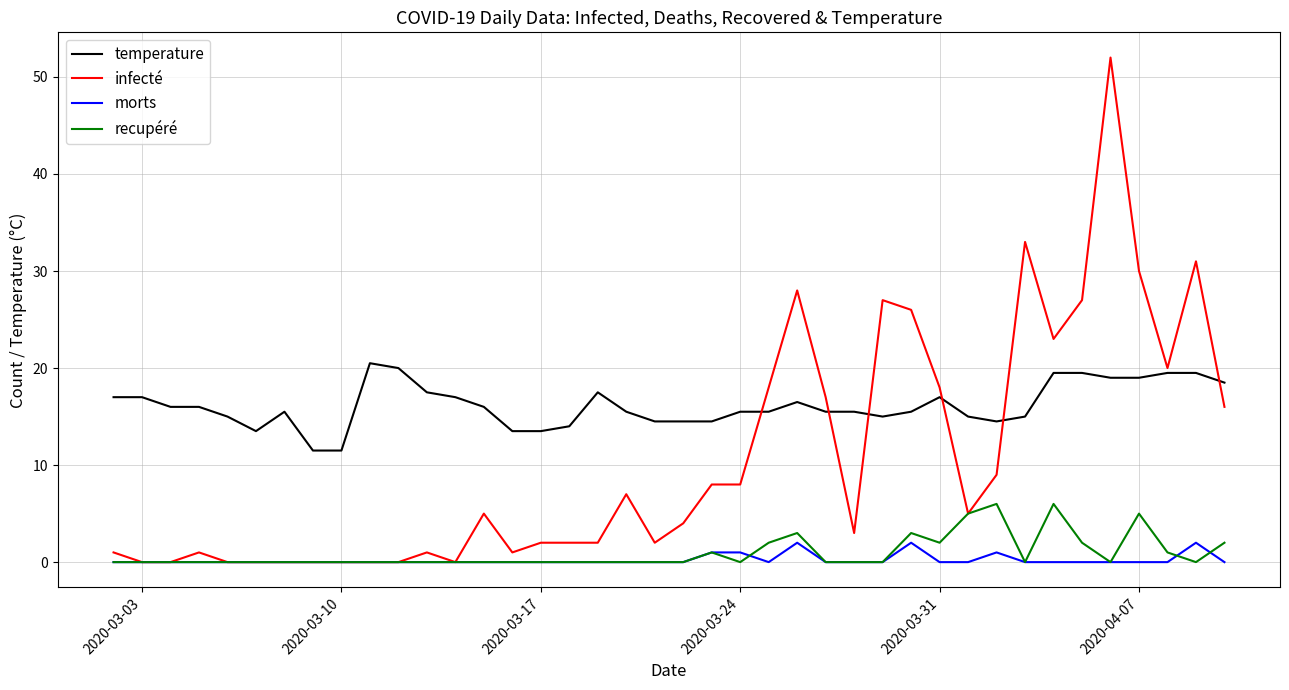

Which series has the widest spread of values?

infecté